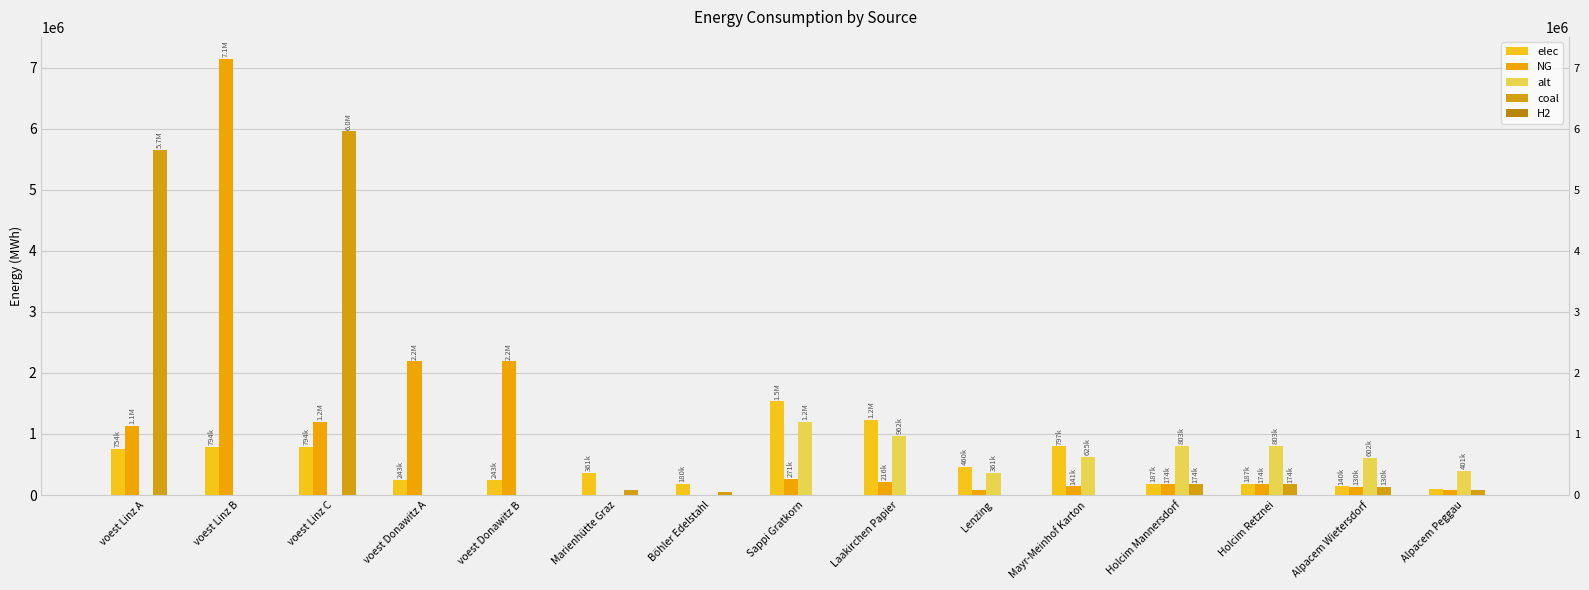

Which series changed the most between Laakirchen Papier and Holcim Mannersdorf?

elec